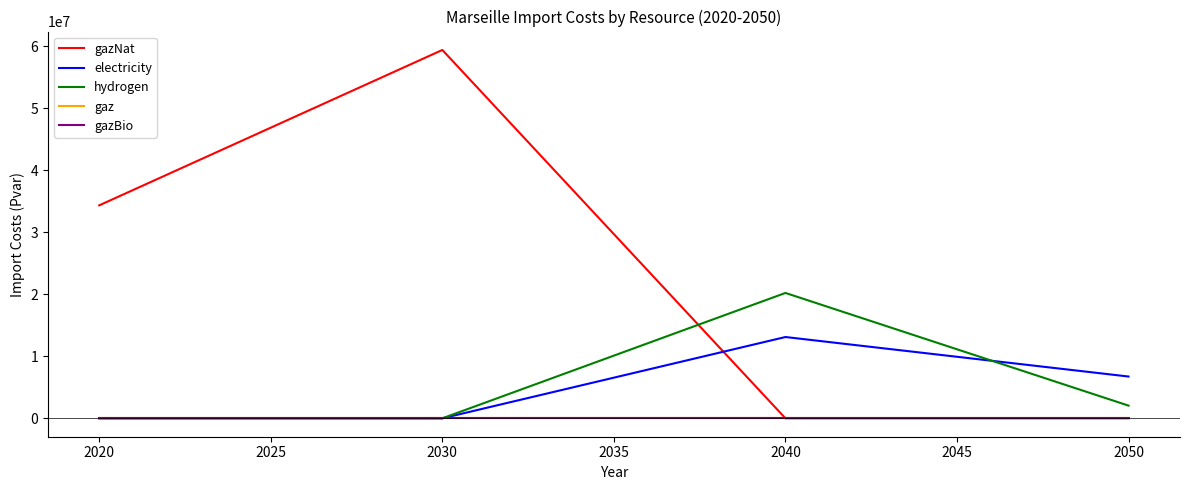

True or false: gaz and hydrogen cross at least once.

False